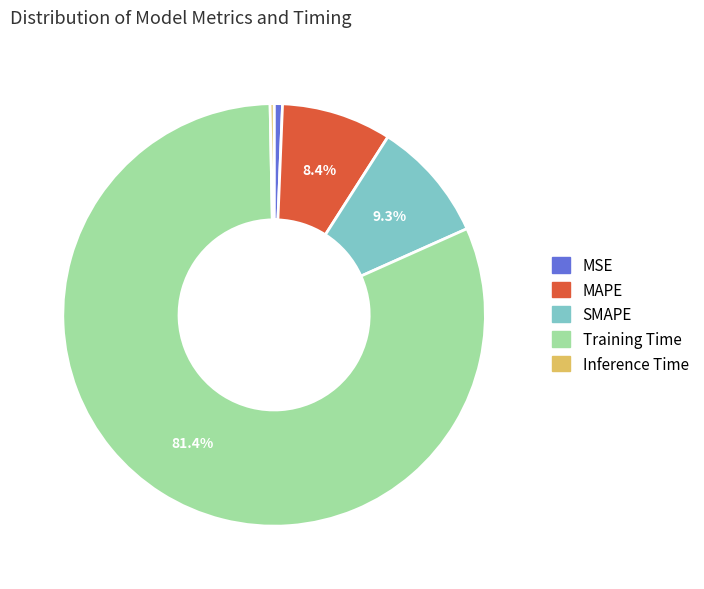

How many slices are in this pie chart?

5